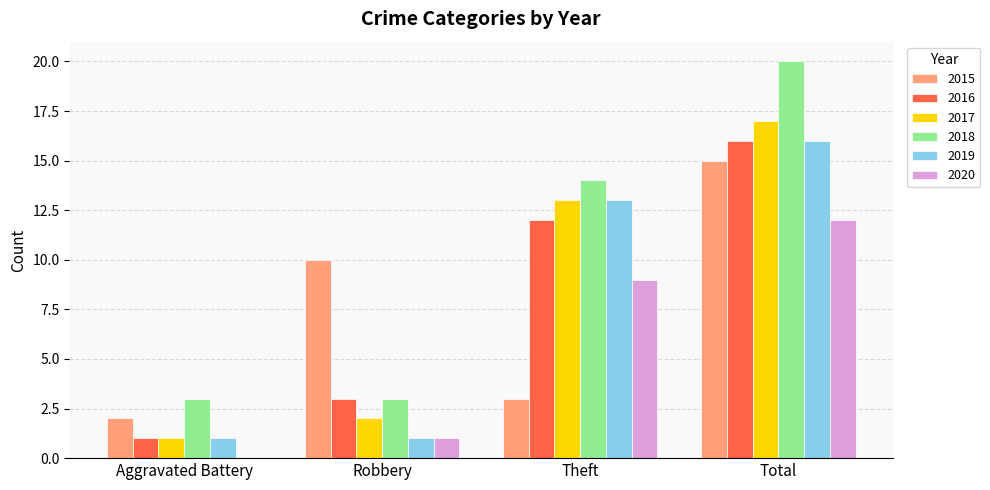

How many groups of bars are there?

4